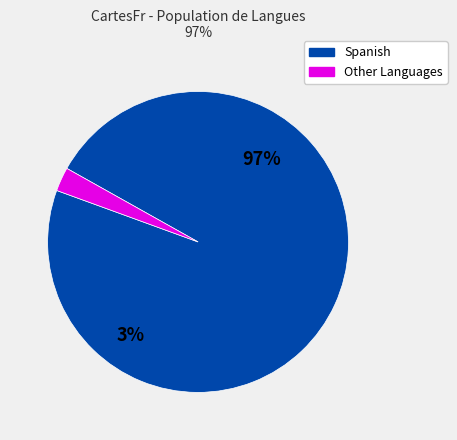

Does Korean represent more than half of the total?

No